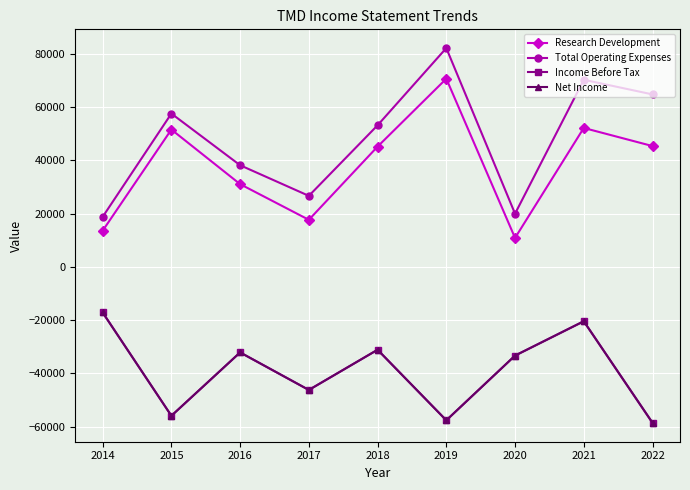

What is the approximate value of Research Development at 2017, to the nearest 100?

17700